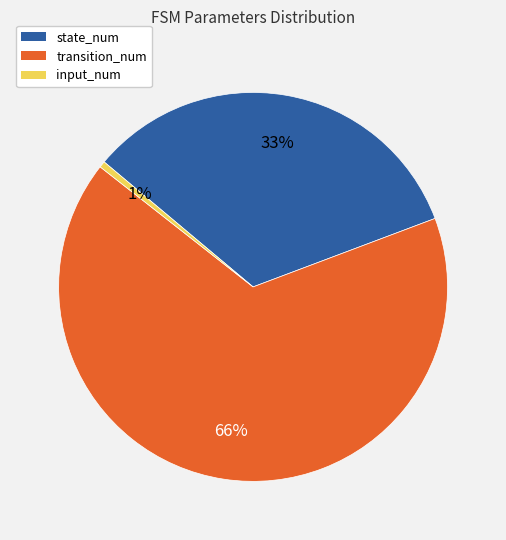

To the nearest percent, what portion does transition_num represent?

66%